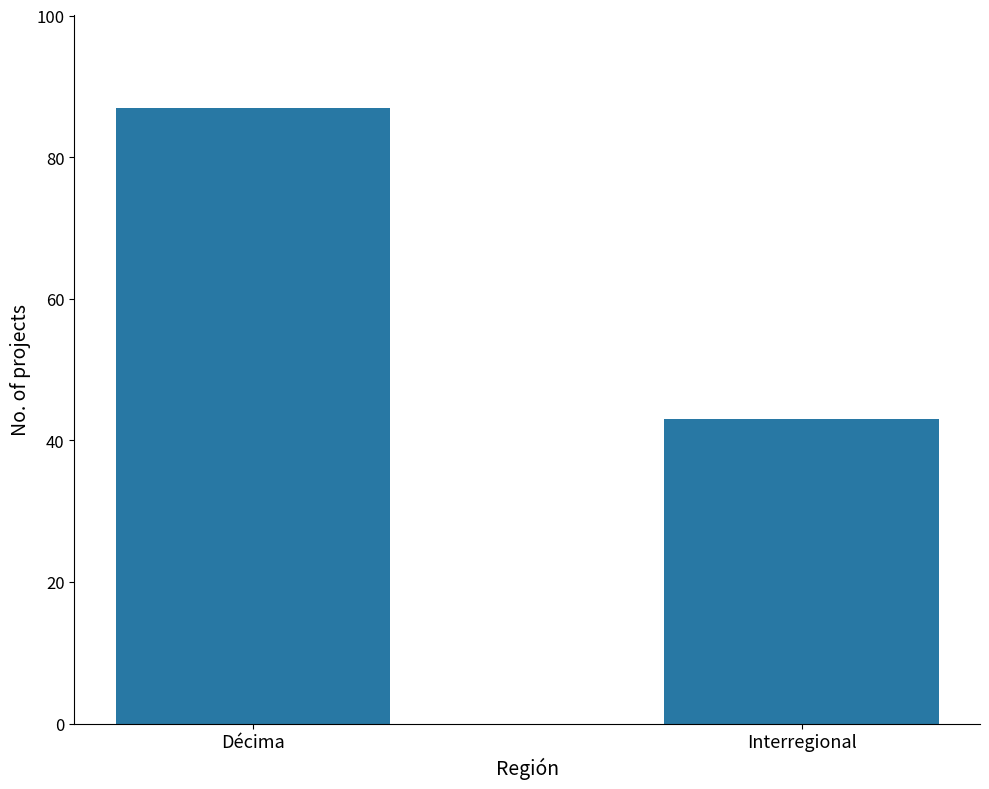

What position from the left is Décima?

1